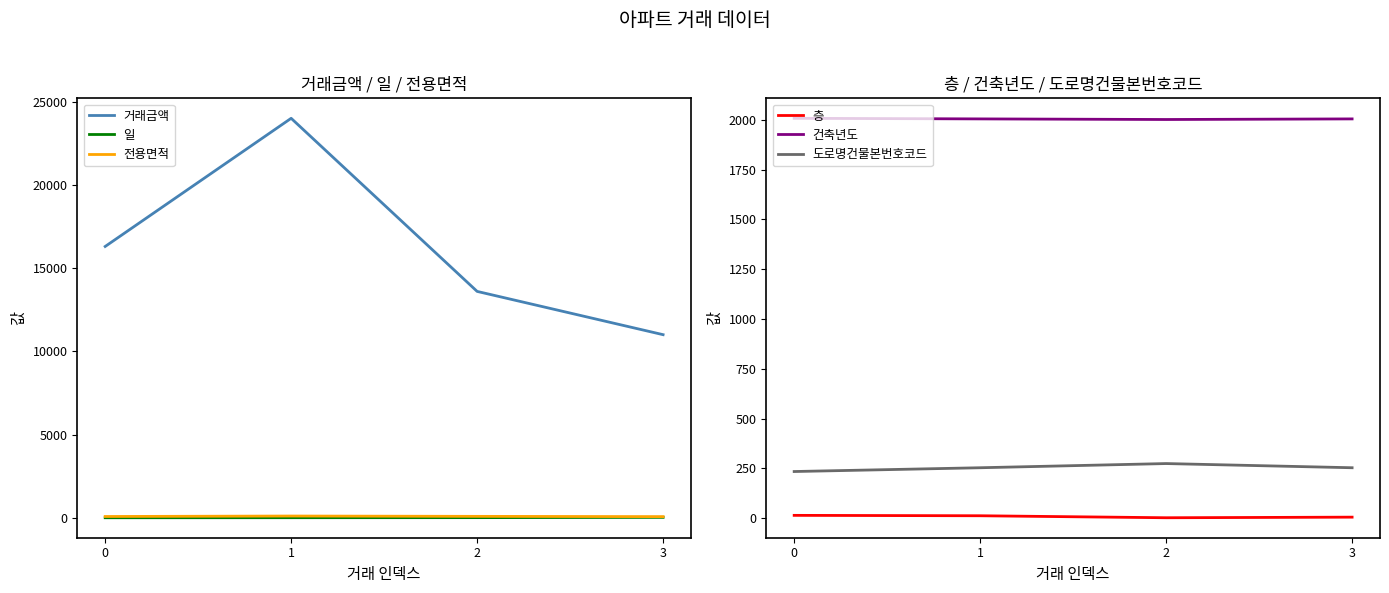

What is the total value across all series at 1?

26377.3